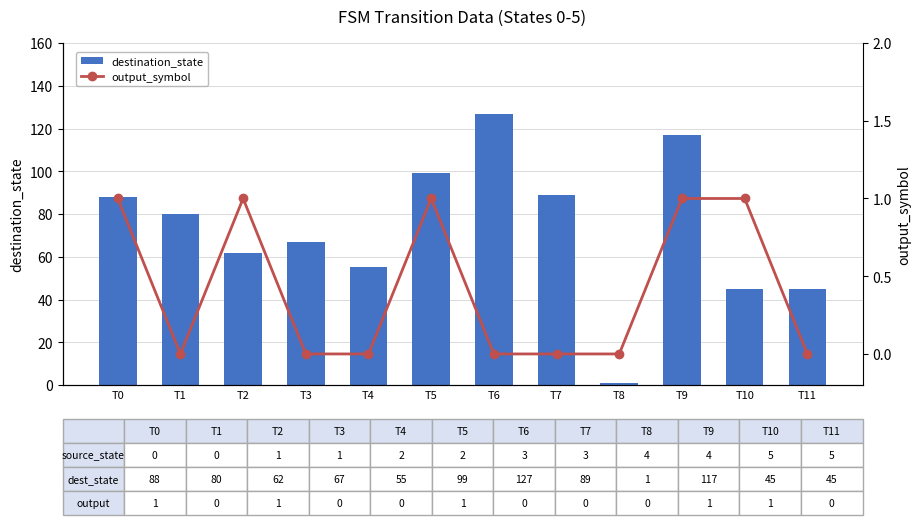

What is the difference between the destination_state values at T2 and T11?

17